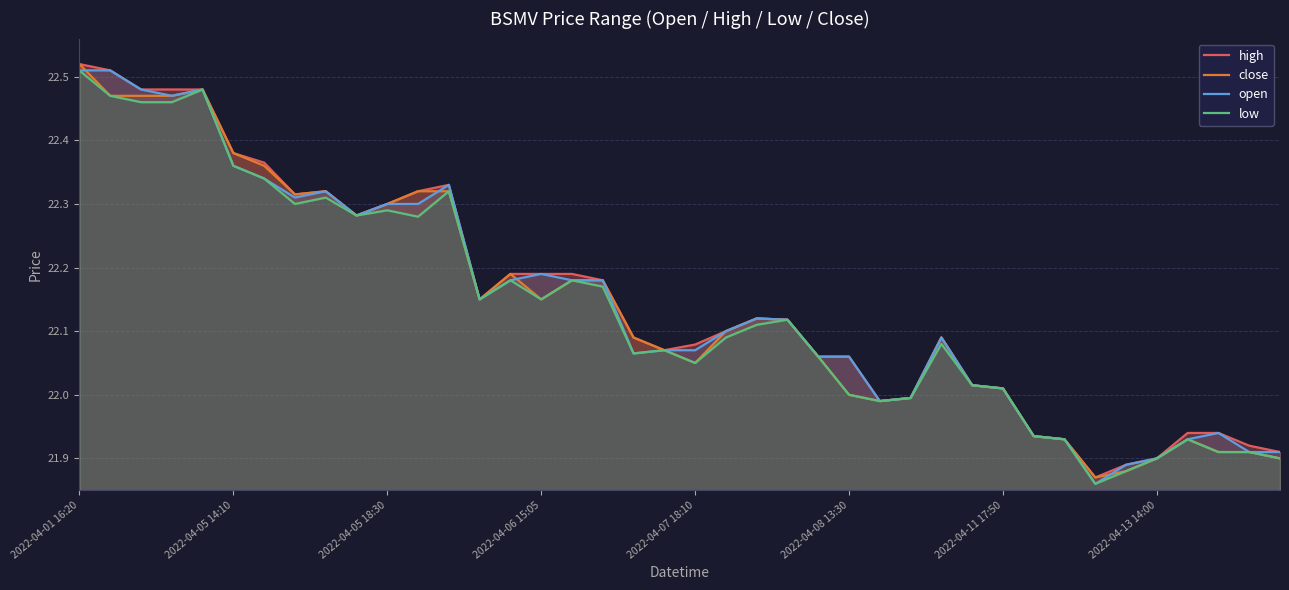

Which category has the highest value in the open series?

2022-04-01 16:20